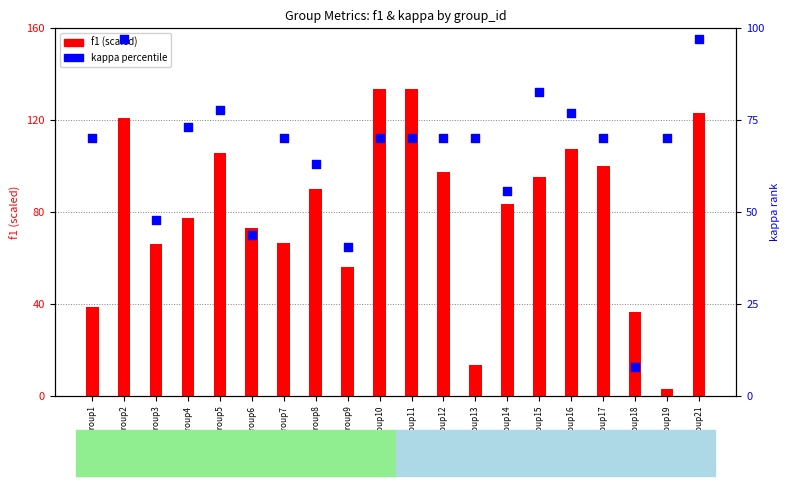

At which category is the sum across all series the highest?

Group21